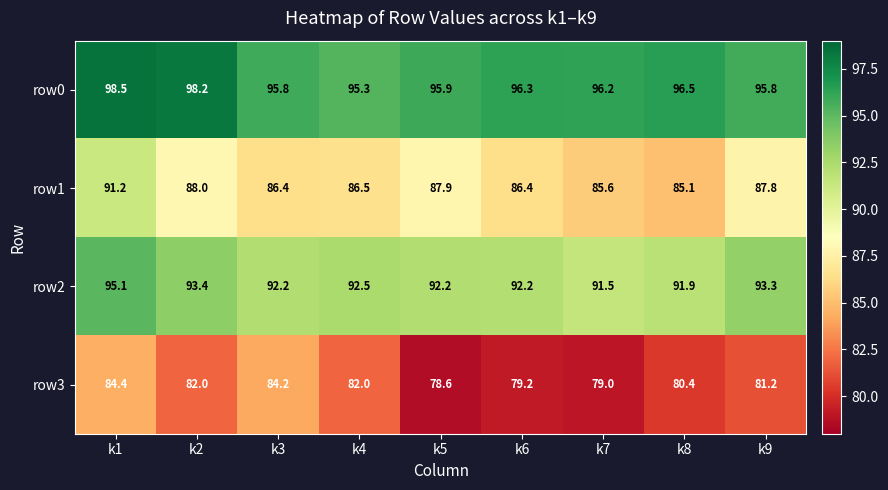

List the series in order of their overall mean, lowest first.

row3, row1, row2, row0